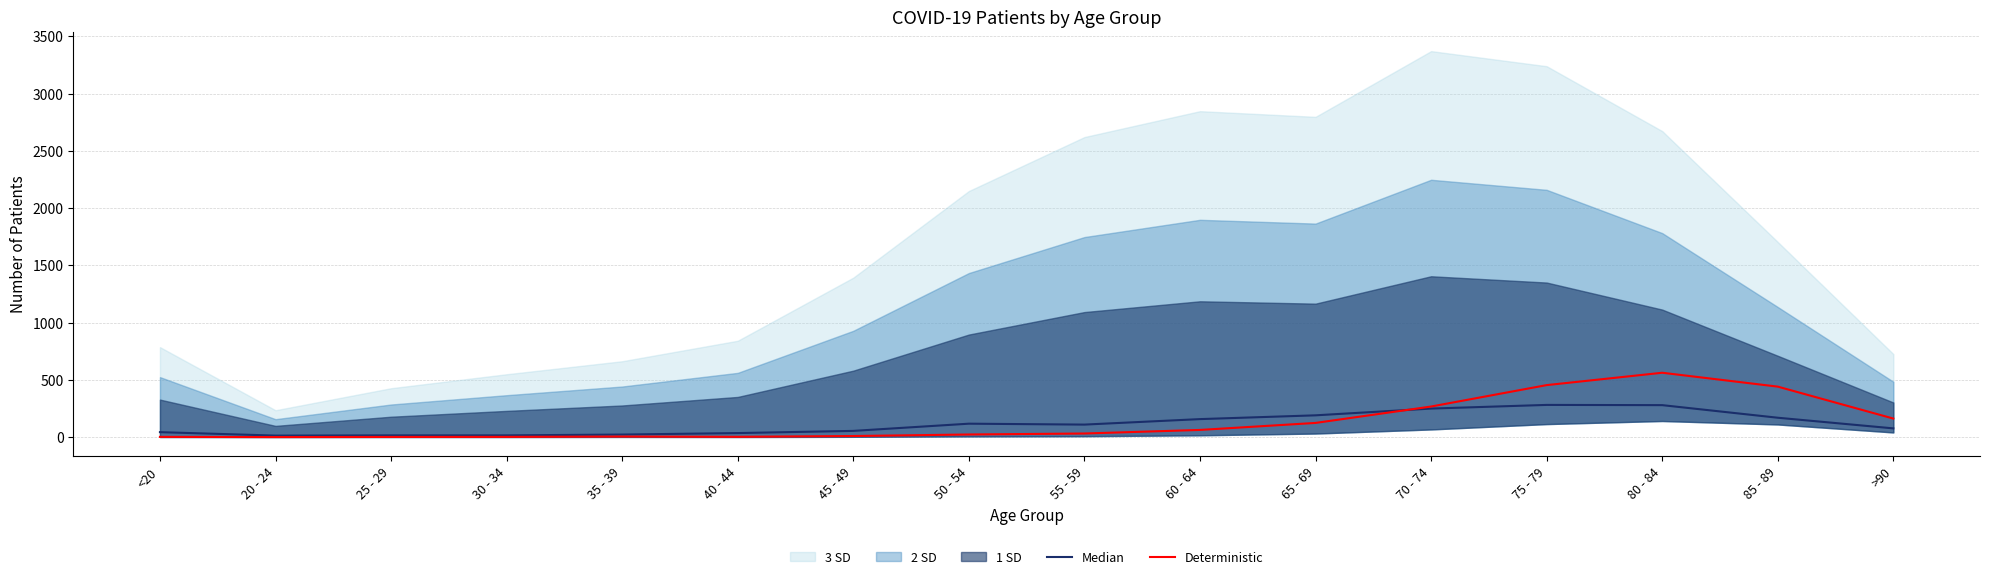

True or false: Median has a value of 15.4 at <20.

False